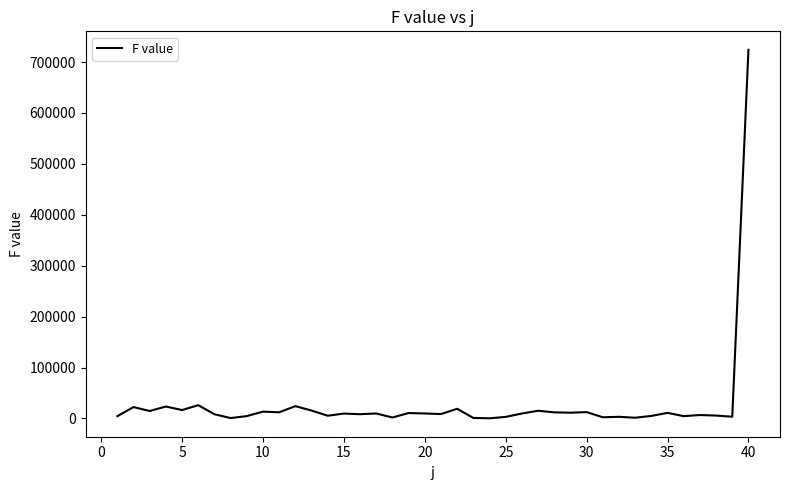

What is the greatest value displayed?

724071.8